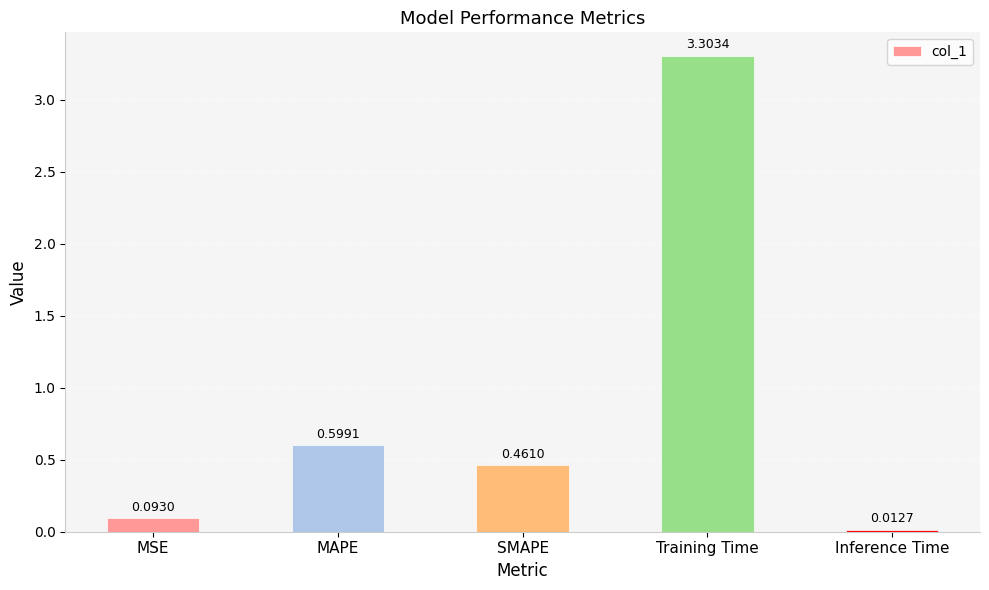

Which category has the lowest value across all series?

Inference Time